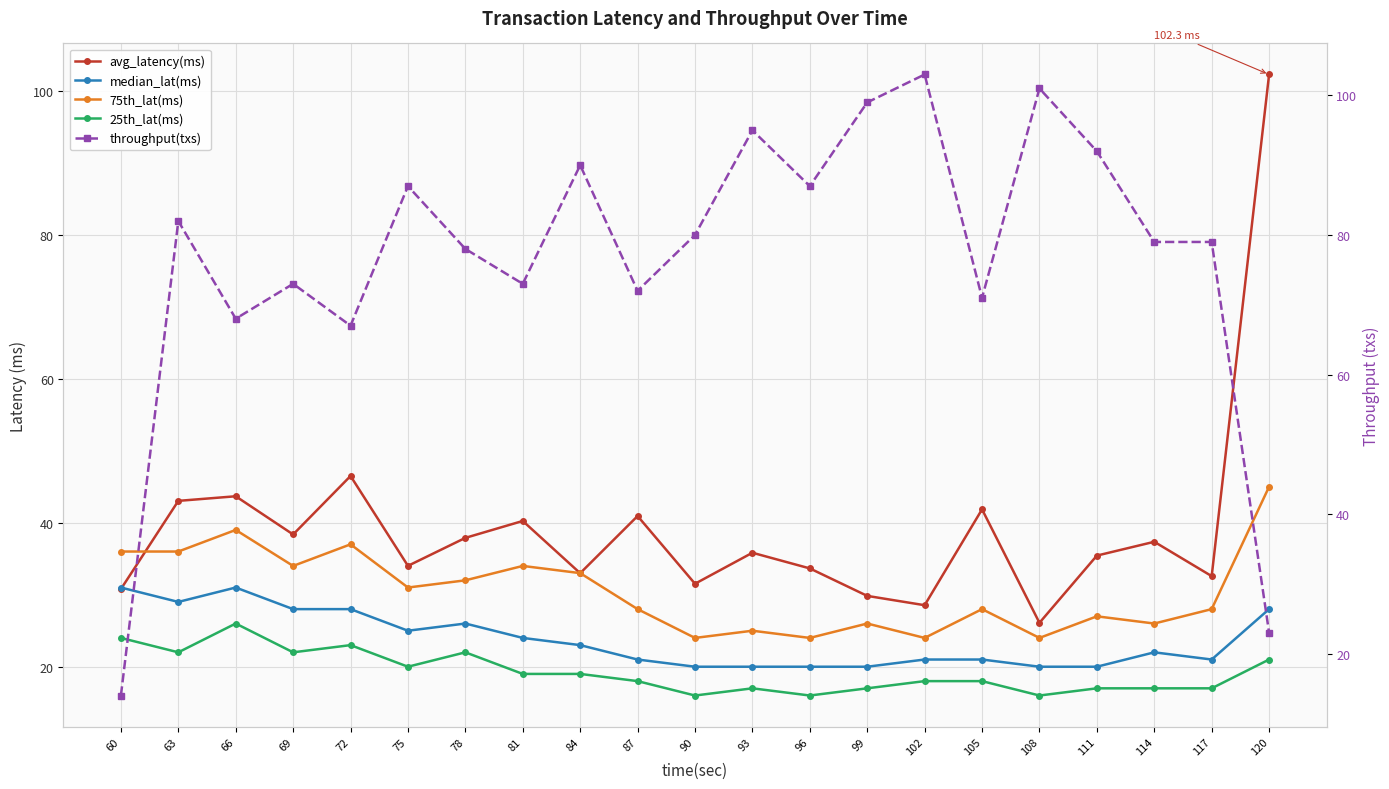

What is the total value across all series at 93?

192.8